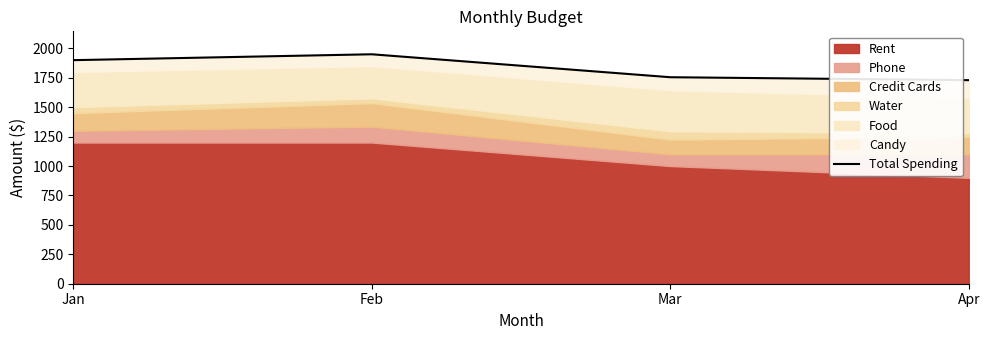

What is the value of the 4th point from the left?

1730